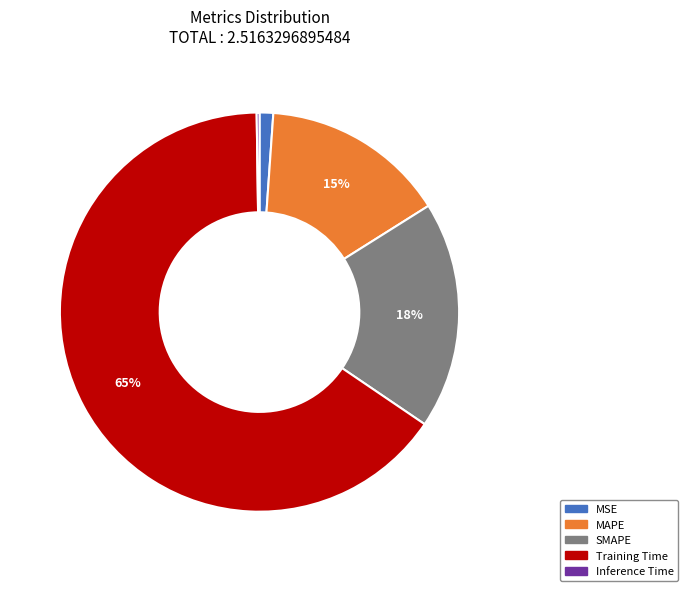

Do Training Time and SMAPE together represent more than half of the pie?

Yes